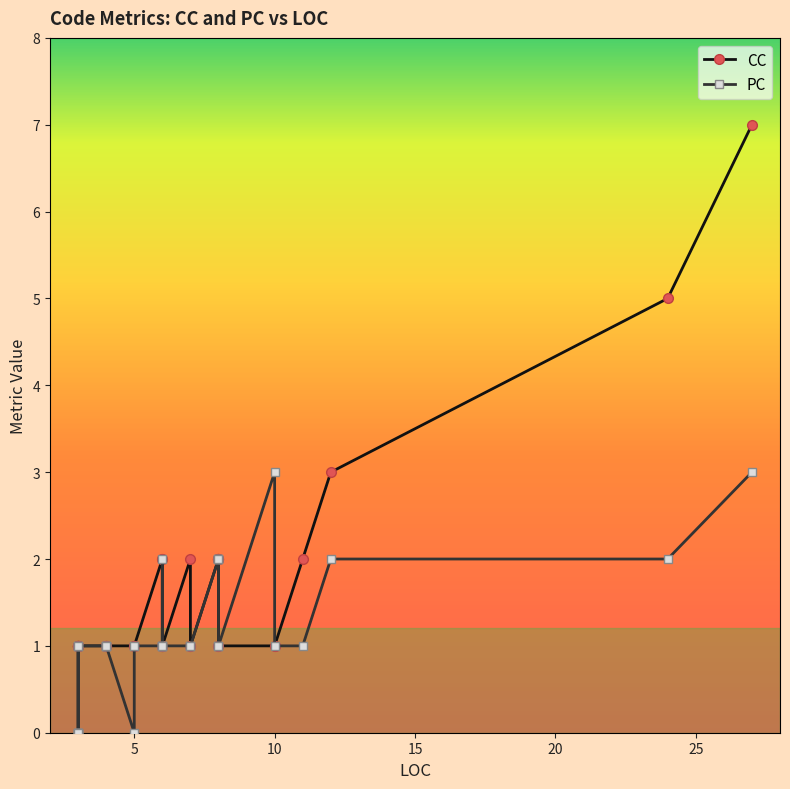

What are all the series names shown in the legend?

CC, PC